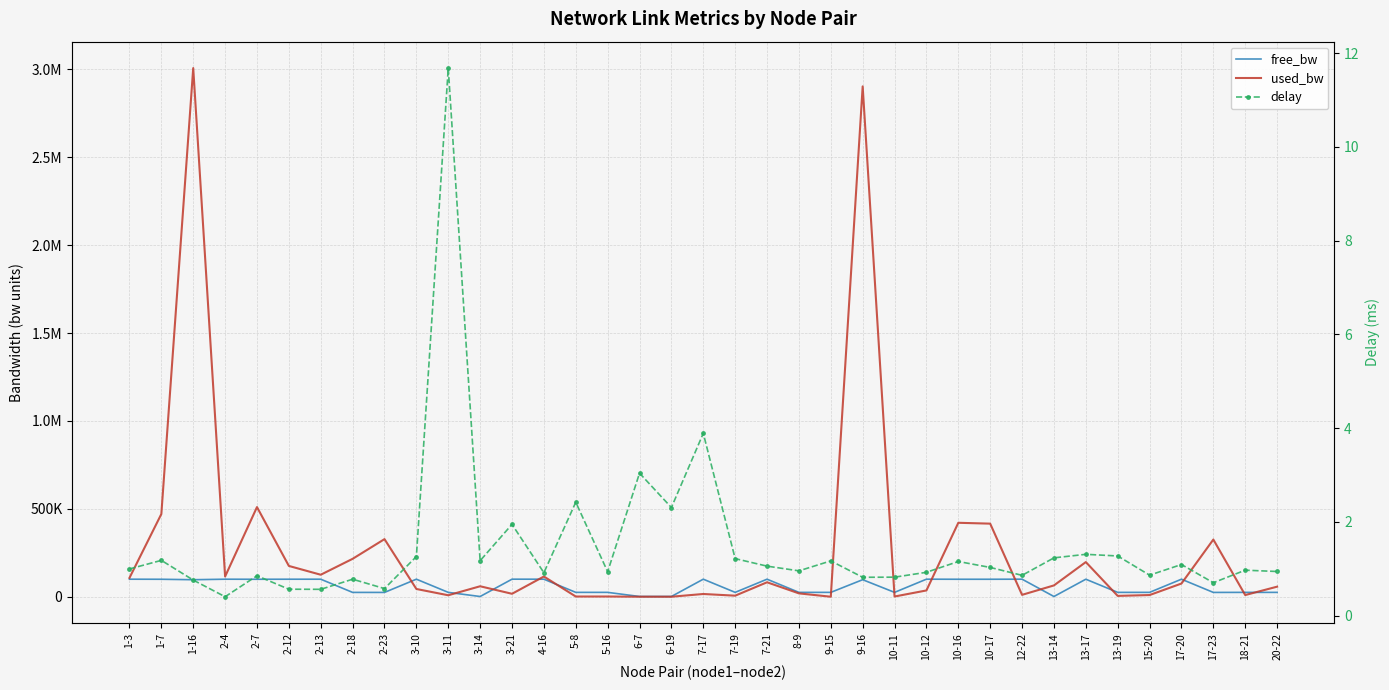

Reading left to right, extract all data points from this chart.

free_bw: 1-3=99892.6	1-7=99529.2	1-16=96992.1	2-4=99884.2	2-7=99489.8	2-12=99824.7	2-13=99874.7	2-18=24784.2	2-23=24672.1	3-10=99955.7	3-11=24991.5	3-14=1490.2	3-21=99983.1	4-16=99884.3	5-8=24998.6	5-16=24998.6	6-7=1549.8	6-19=1549.8	7-17=99984.2	7-19=24993.9	7-21=99917.6	8-9=24980.7	9-15=24999.8	9-16=97096.6	10-11=24998.6	10-12=99964.1	10-16=99579.2	10-17=99584.0	12-22=99989.1	13-14=1485.5	13-17=99802.1	13-19=24995.0	15-20=24990.3	17-20=99924.7	17-23=24674.5	18-21=24990.3	20-22=24942.6
used_bw: 1-3=107407.6	1-7=470796.6	1-16=3007441.1	2-4=115218.4	2-7=510138.4	2-12=175337.1	2-13=125283.1	2-18=215825.3	2-23=327828.1	3-10=44265.0	3-11=8531.3	3-14=59729.2	3-21=16925.8	4-16=115156.6	5-8=1383.2	5-16=1439.3	6-7=247.9	6-19=191.9	7-17=15792.9	7-19=6148.6	7-21=82394.7	8-9=19252.4	9-15=191.9	9-16=2903354.0	10-11=1383.2	10-12=35932.2	10-16=420792.6	10-17=415950.4	12-22=10914.5	13-14=64518.1	13-17=197359.4	13-19=4957.0	15-20=9724.1	17-20=75250.4	17-23=325533.8	18-21=9723.1	20-22=57382.2
delay: 1-3=1.0	1-7=1.2	1-16=0.8	2-4=0.4	2-7=0.9	2-12=0.6	2-13=0.6	2-18=0.8	2-23=0.6	3-10=1.3	3-11=11.7	3-14=1.2	3-21=1.9	4-16=0.9	5-8=2.4	5-16=0.9	6-7=3.0	6-19=2.3	7-17=3.9	7-19=1.2	7-21=1.1	8-9=1.0	9-15=1.2	9-16=0.8	10-11=0.8	10-12=0.9	10-16=1.2	10-17=1.0	12-22=0.9	13-14=1.2	13-17=1.3	13-19=1.3	15-20=0.9	17-20=1.1	17-23=0.7	18-21=1.0	20-22=0.9